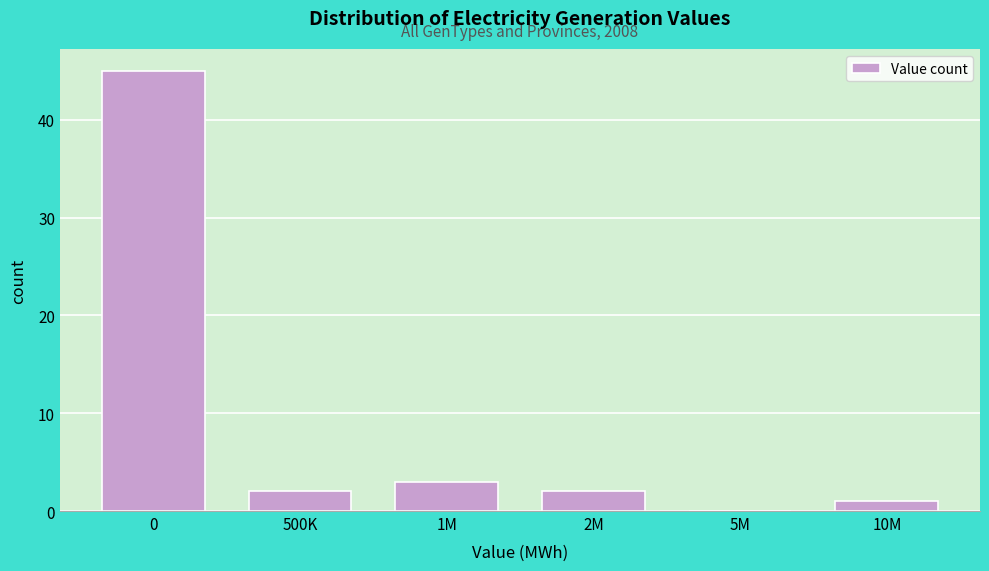

Reading left to right, transcribe all the data shown in this chart.

0=45	500K=2	1M=3	2M=2	5M=0	10M=1